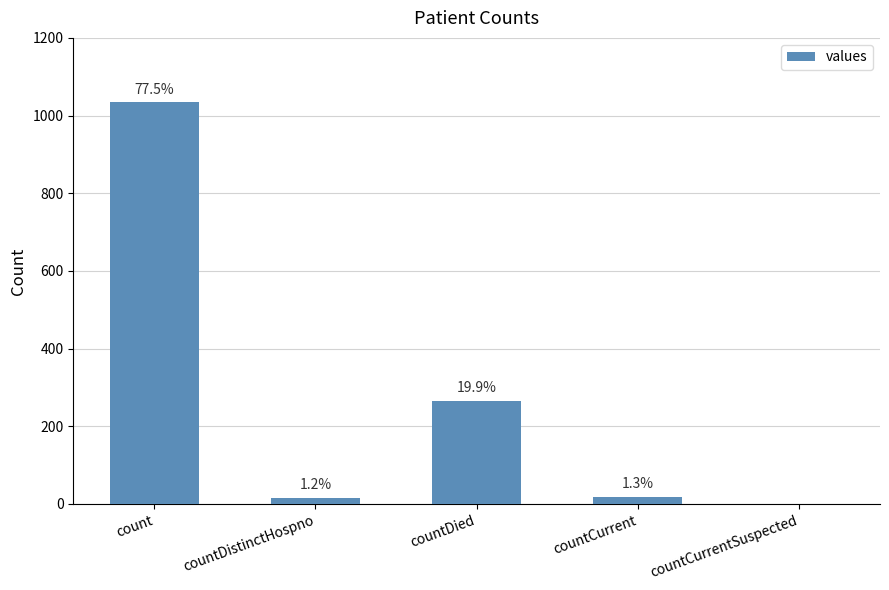

List the labels in order of value, largest first.

count, countDied, countCurrent, countDistinctHospno, countCurrentSuspected